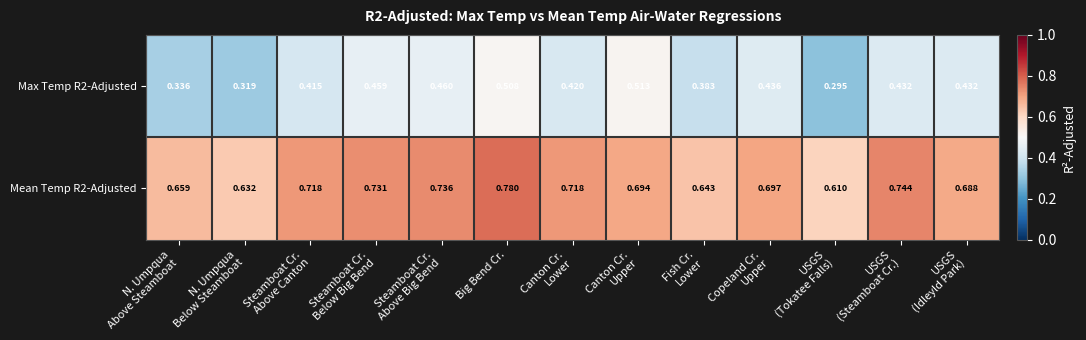

How many categories are shown in the chart?

13